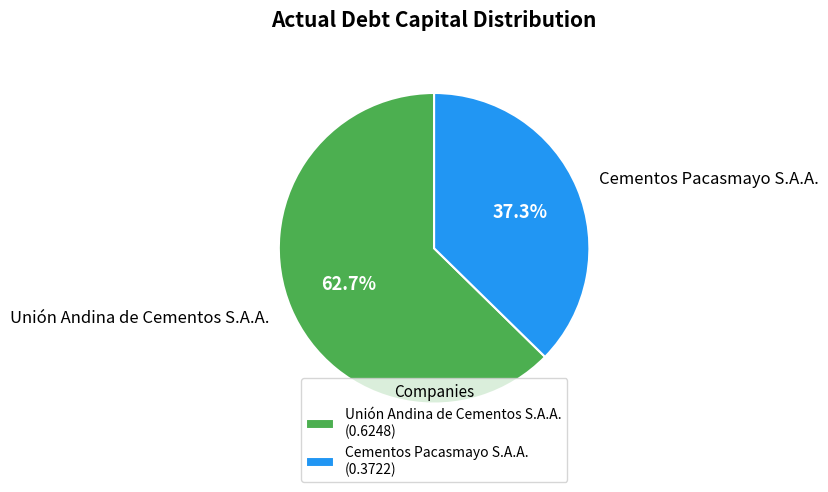

What percentage is the Unión Andina de Cementos S.A.A. slice, to the nearest percent?

63%